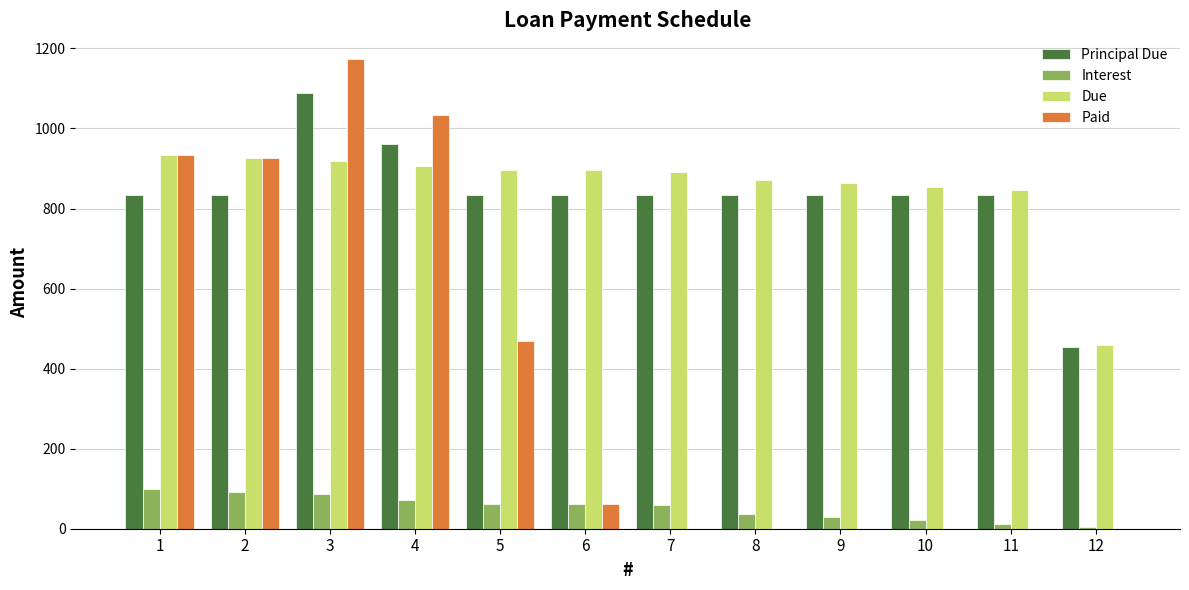

What is the greatest value displayed?

1174